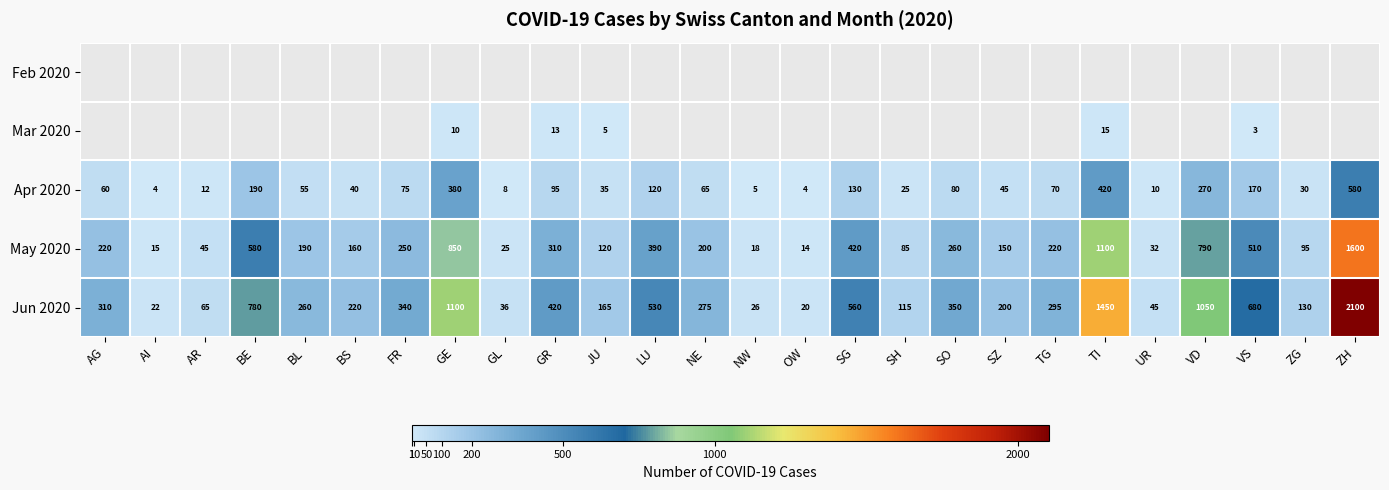

Is the value of May 2020 at SO greater than the value of Apr 2020 at SG?

Yes